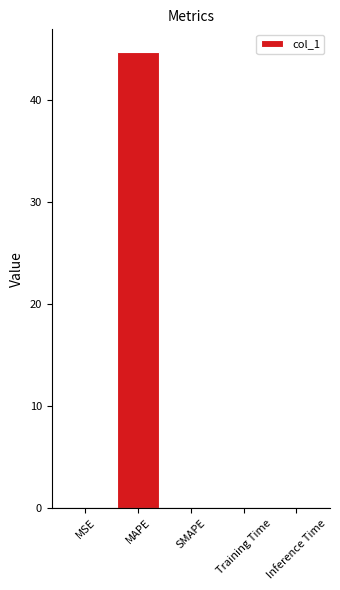

Between Inference Time and MAPE, which is larger?

MAPE